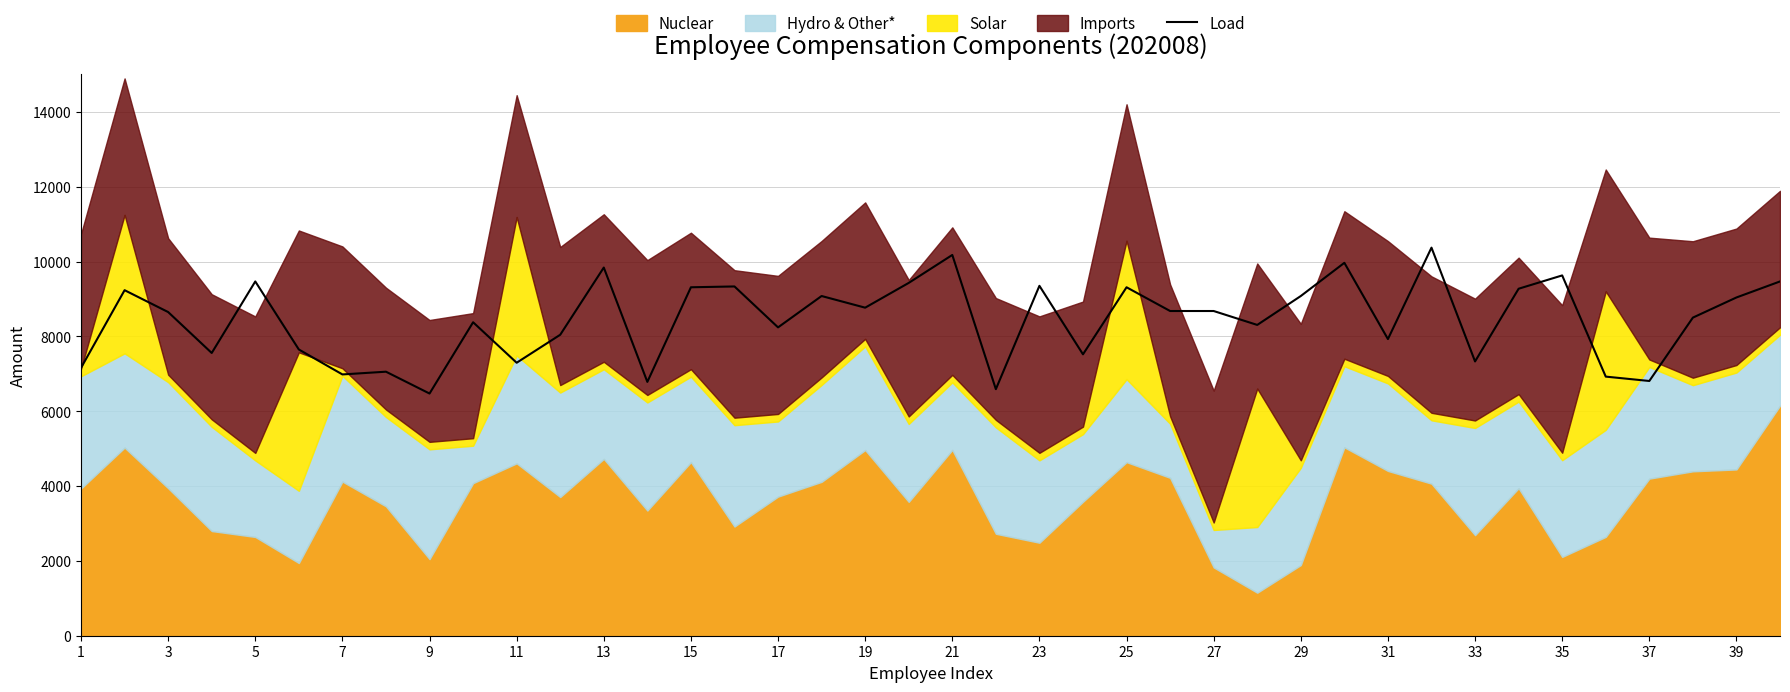

What is the highest value of the Load series?

10371.1